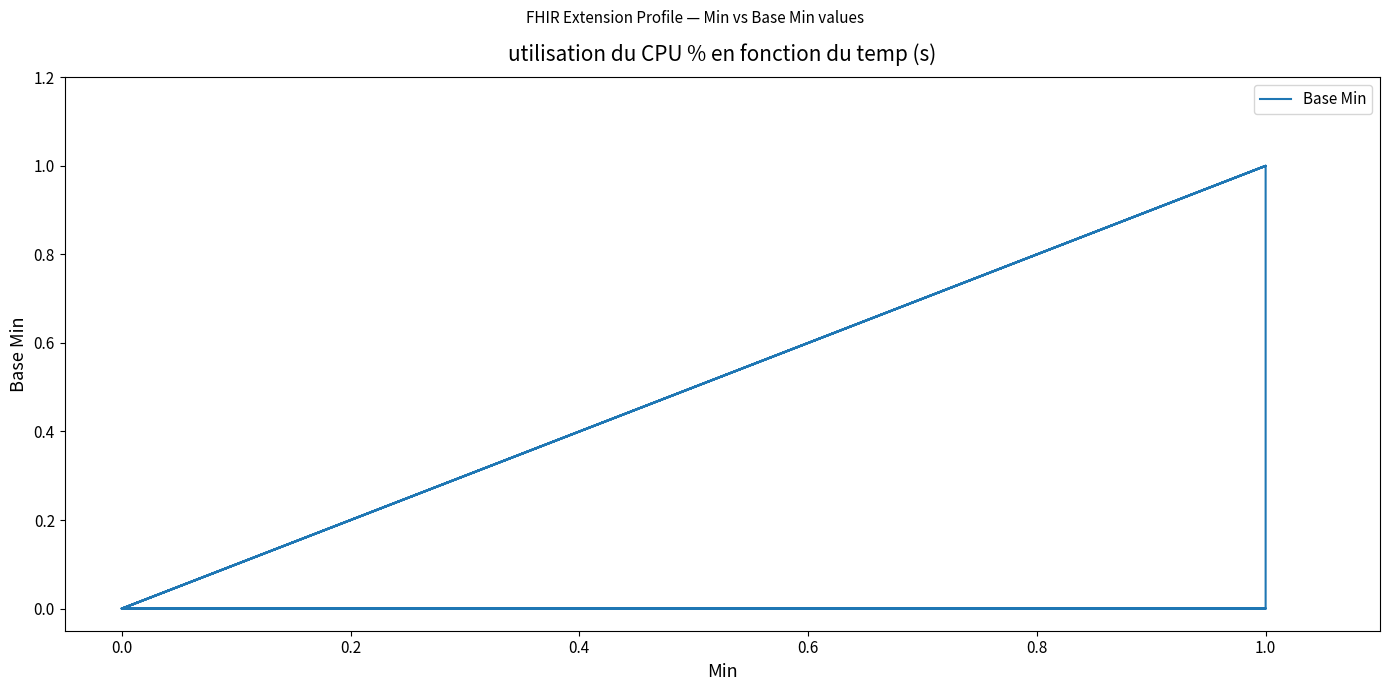

How many interior local peaks (higher than both neighbors) does the data have?

3